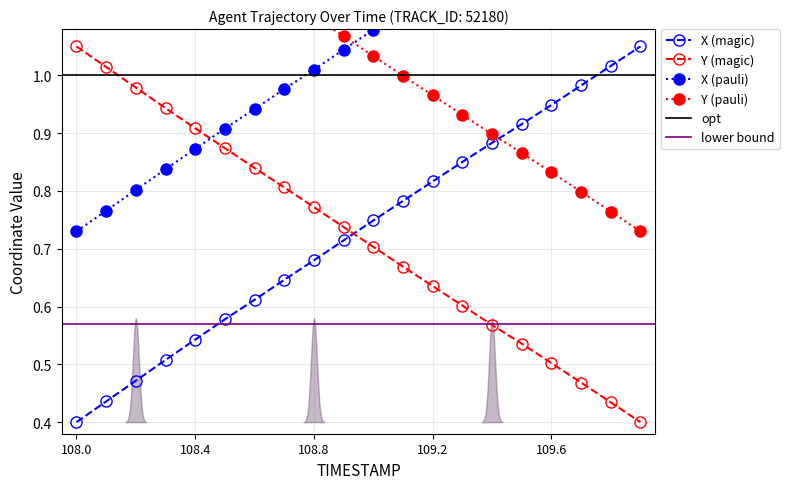

Is it true that X equals 0.5 at 109.3?

False